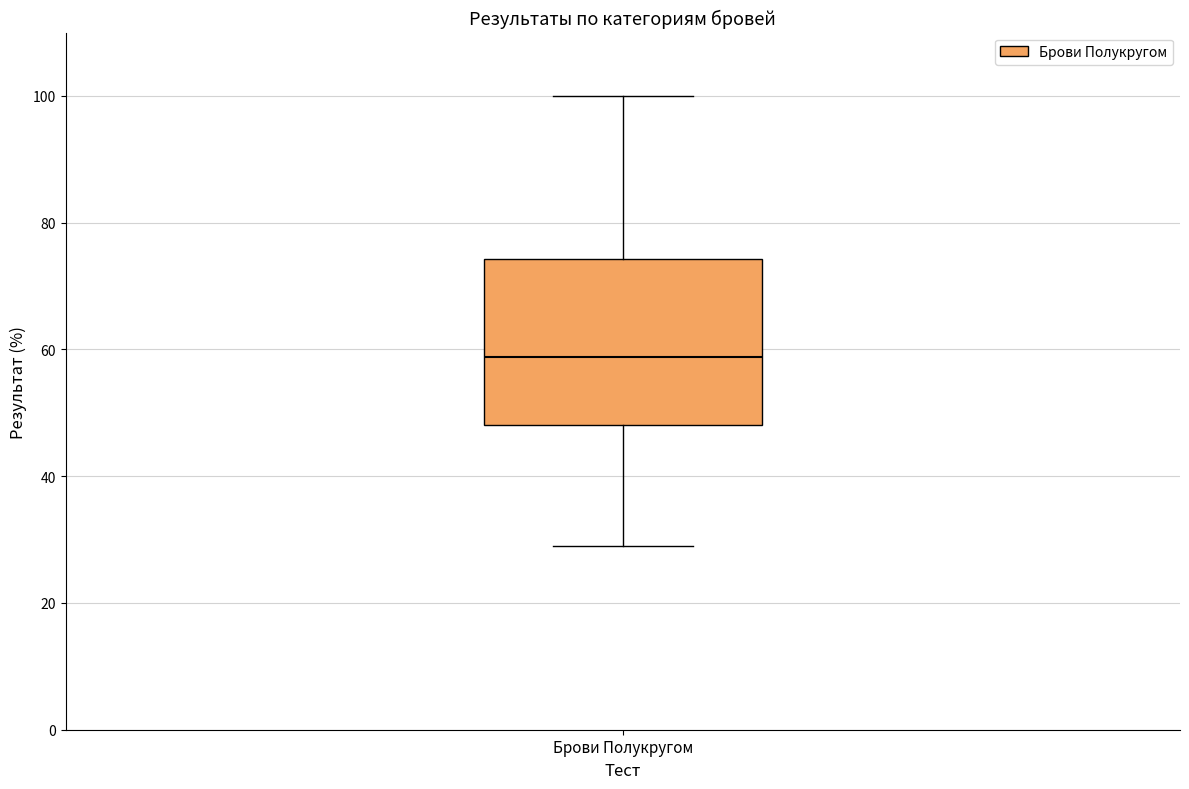

Where does the lower whisker of the box for Брови Полукругом end on the y-axis? The values are not printed on the chart, so give them approximately, as read against the axis.

30